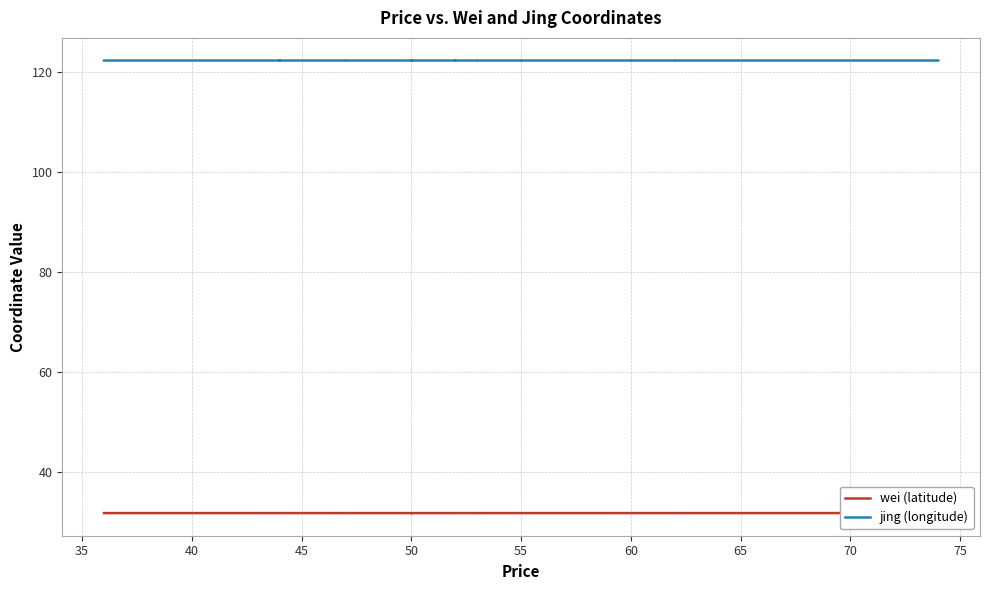

What are all the series names shown in the legend?

wei (latitude), jing (longitude)